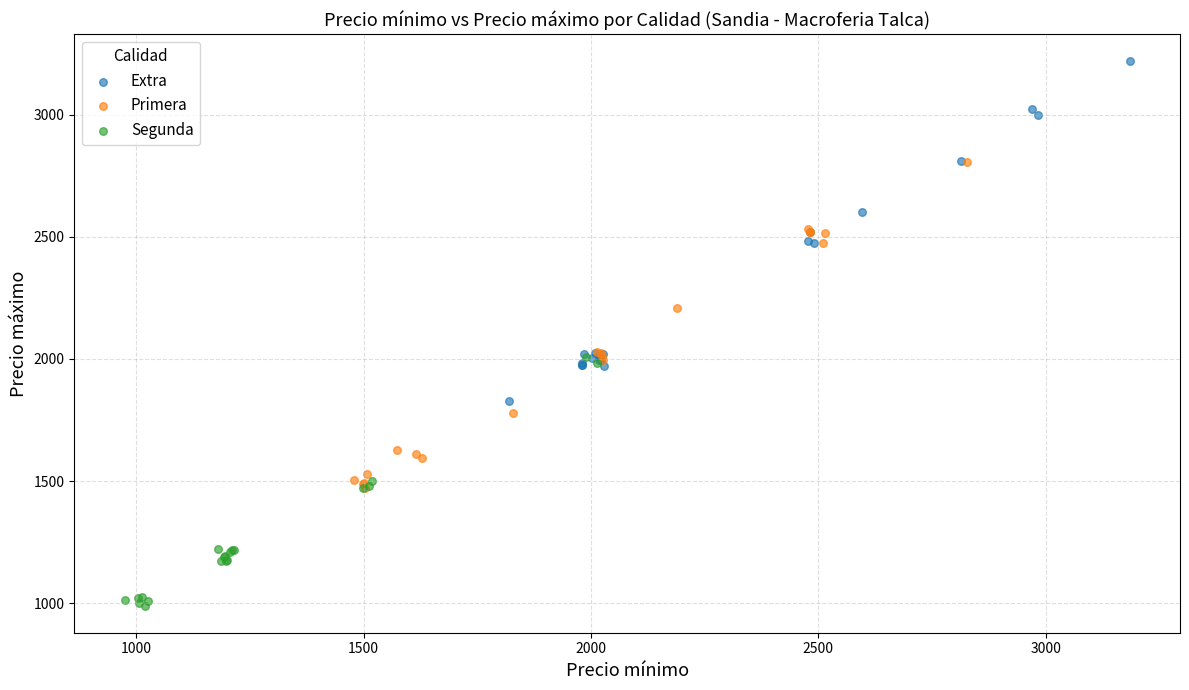

What are all the series names shown in the legend?

Extra, Primera, Segunda